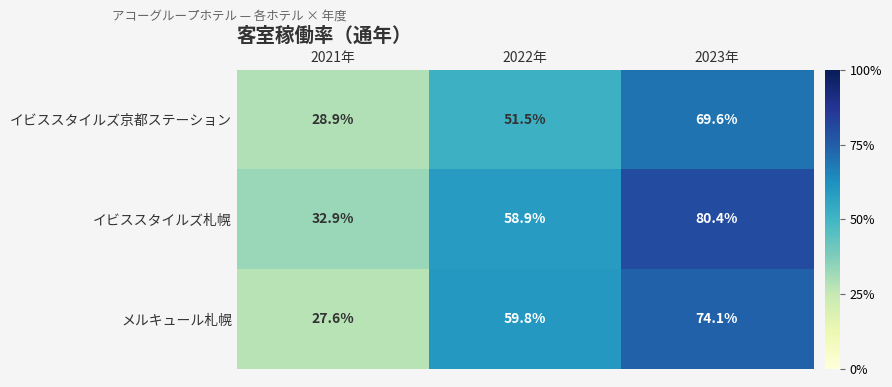

List the series in order of their overall mean, lowest first.

イビススタイルズ京都ステーション, メルキュール札幌, イビススタイルズ札幌